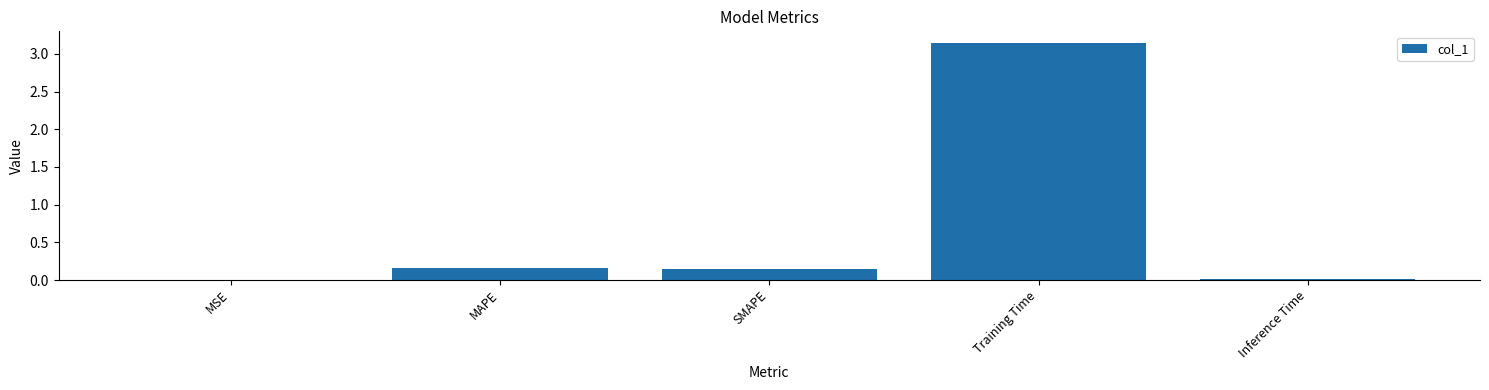

The chart shows a value of 0.0 at MSE. True or false?

True